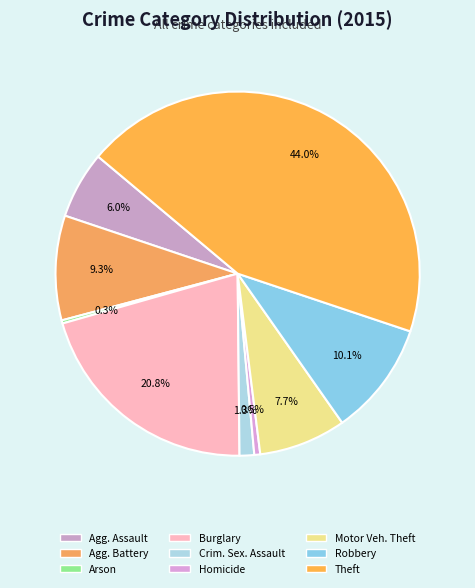

Rank the categories by value from lowest to highest.

Arson, Homicide, Criminal Sexual Assault, Aggravated Assault, Motor Vehicle Theft, Aggravated Battery, Robbery, Burglary, Theft